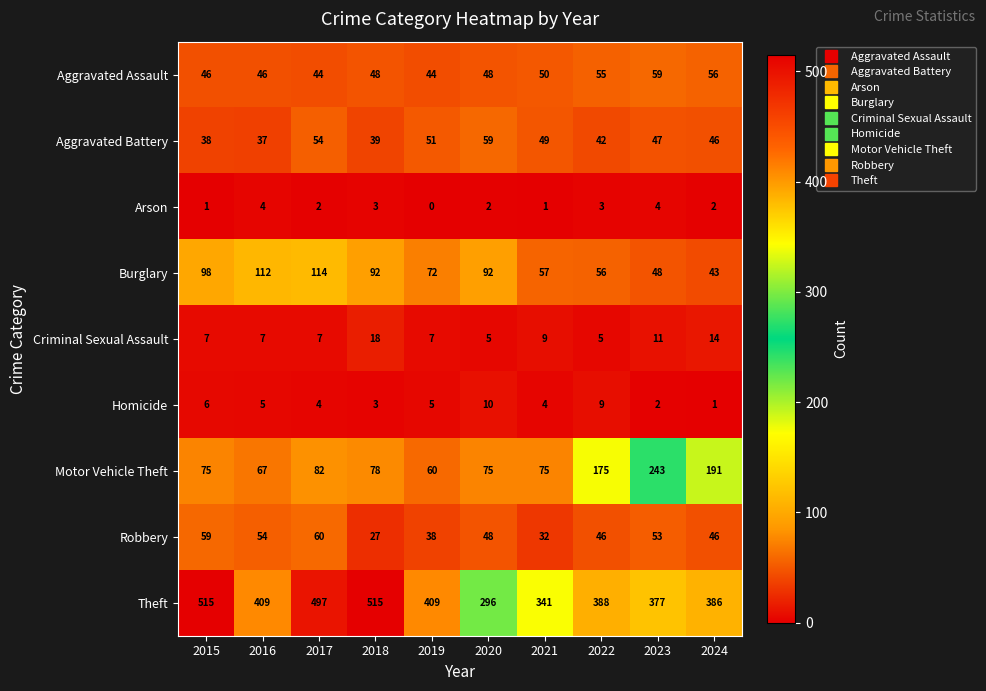

Is the value of Homicide at 2017 greater than the value of Burglary at 2021?

No